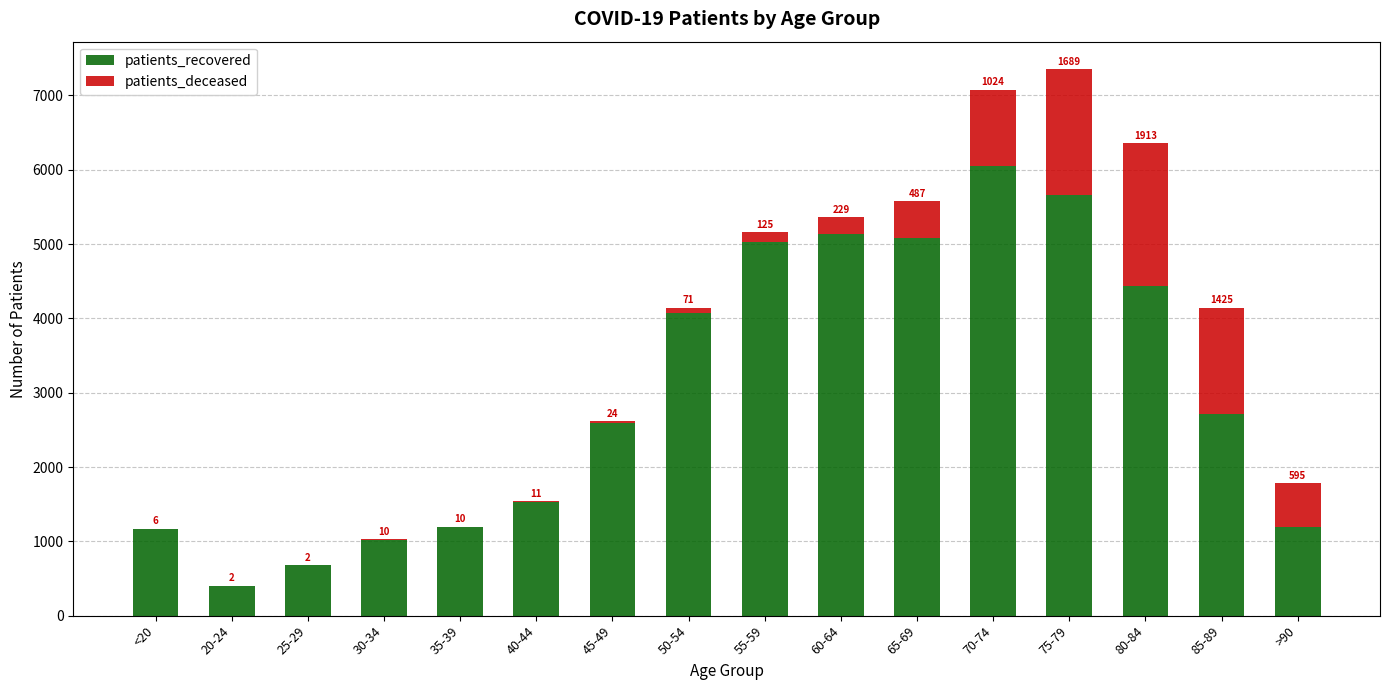

True or false: patients_recovered has a value of 5088 at 65-69.

True